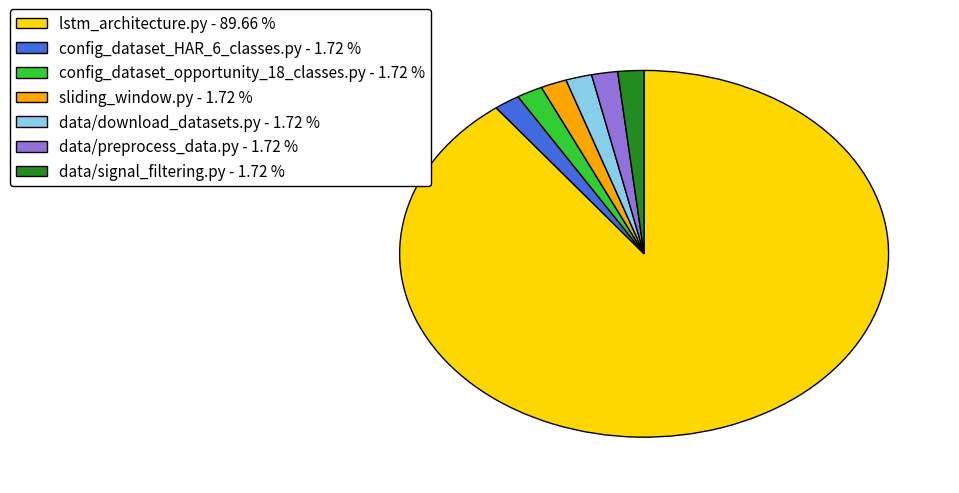

Is data/preprocess_data.py the majority of the pie?

No